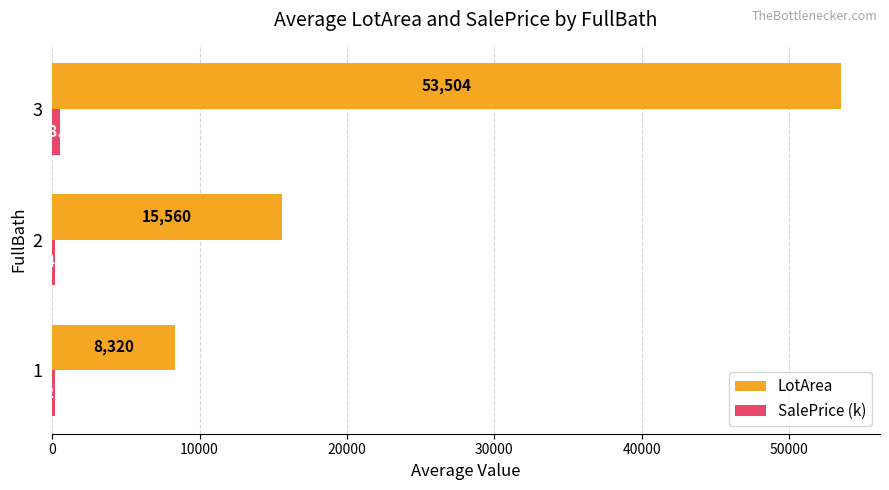

Which series has the largest range (max minus min)?

LotArea